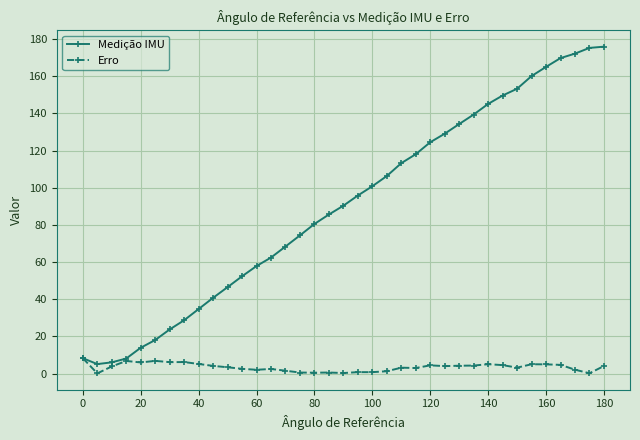

Which series has the largest total across all categories?

Medição IMU